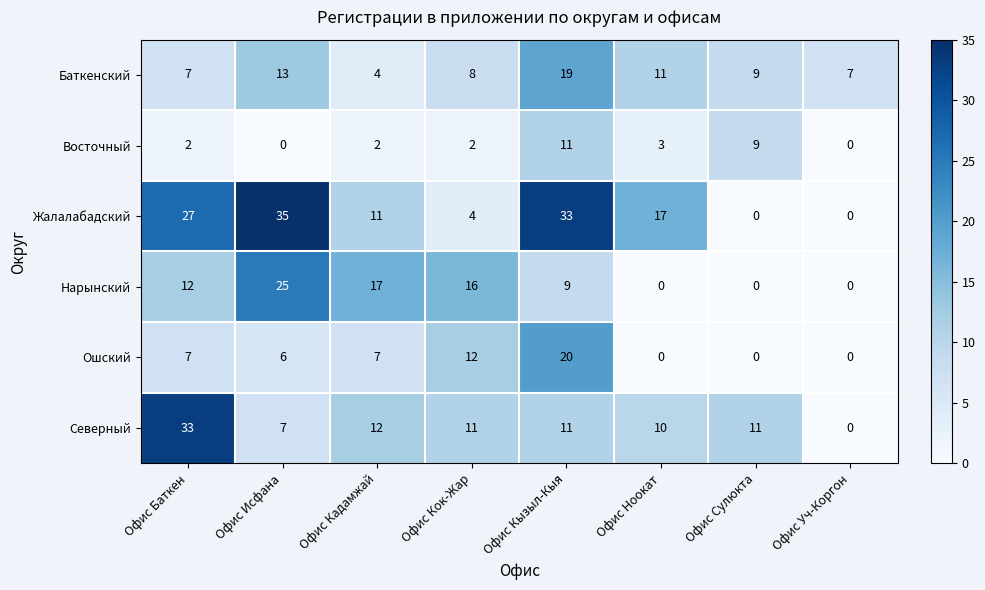

Which category has the highest value across all series?

Офис Исфана